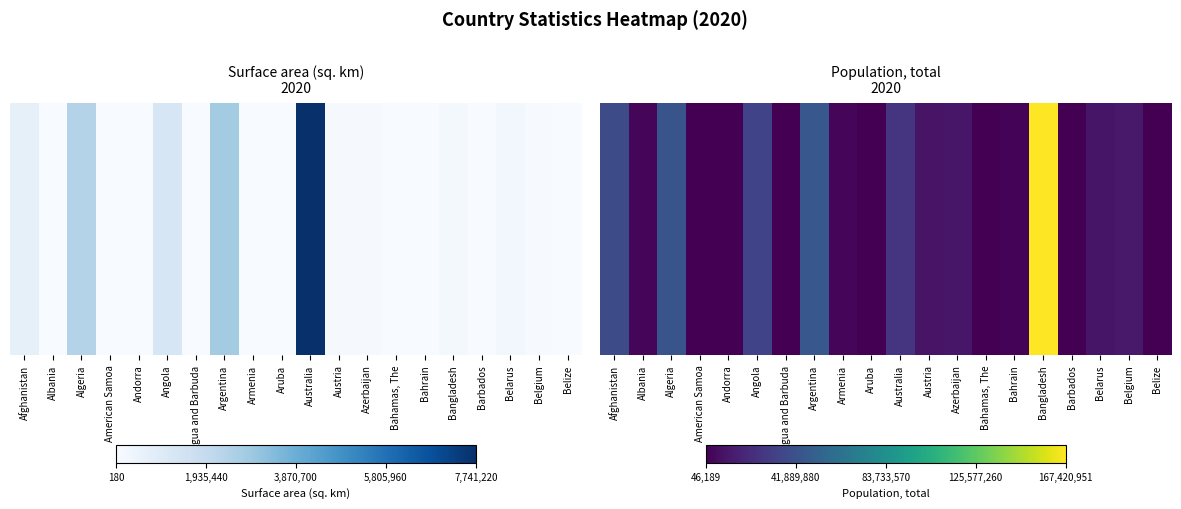

Reading right to left, transcribe all the data shown in this chart.

Belize=0.0	Belgium=0.1	Belarus=0.1	Barbados=0.0	Bangladesh=1.0	Bahrain=0.0	Bahamas, The=0.0	Azerbaijan=0.1	Austria=0.1	Australia=0.2	Aruba=0.0	Armenia=0.0	Argentina=0.3	Antigua and Barbuda=0.0	Angola=0.2	Andorra=0.0	American Samoa=0.0	Algeria=0.3	Albania=0.0	Afghanistan=0.2